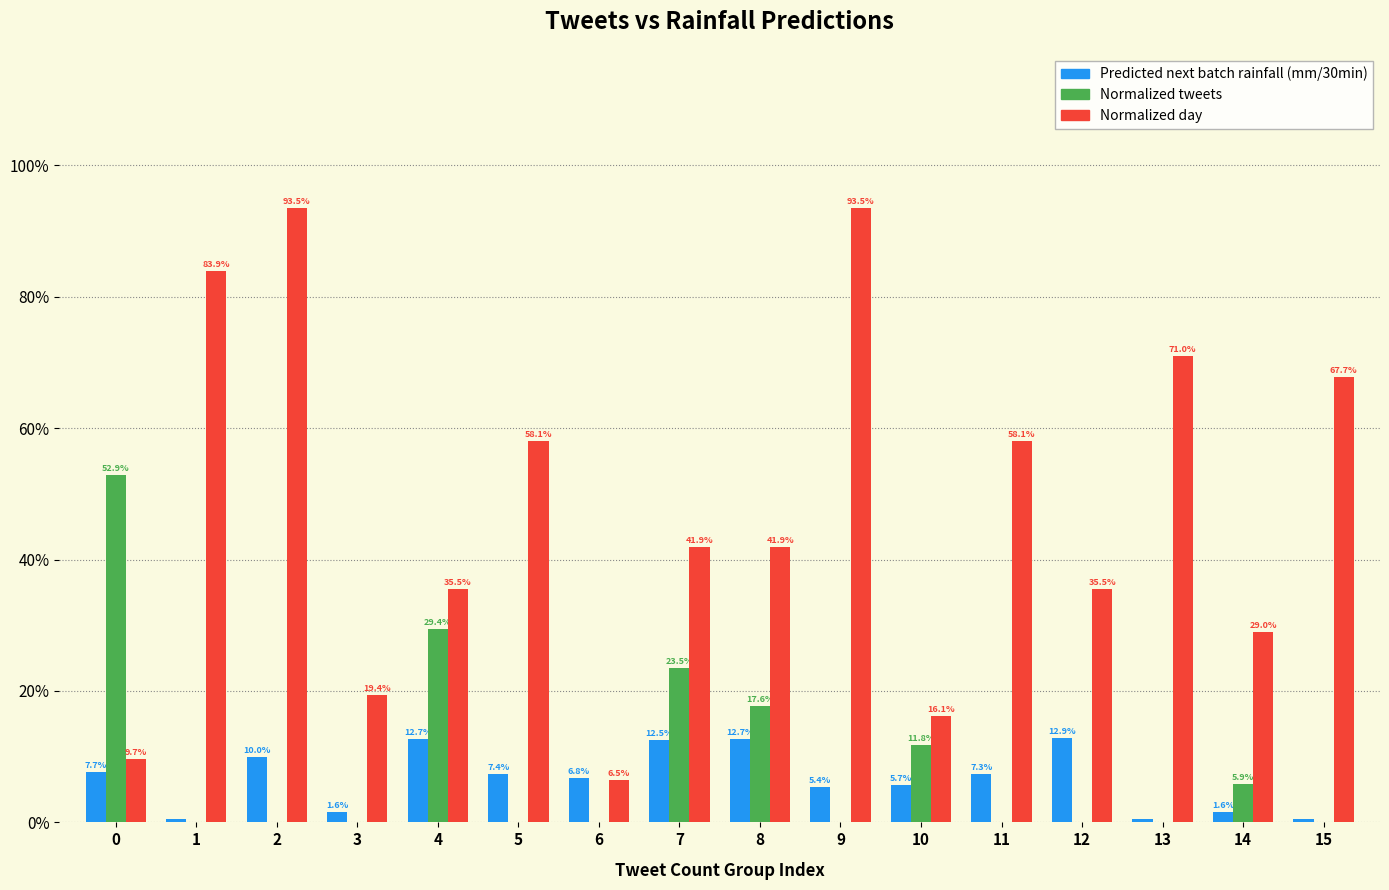

Are the bars horizontal?

No